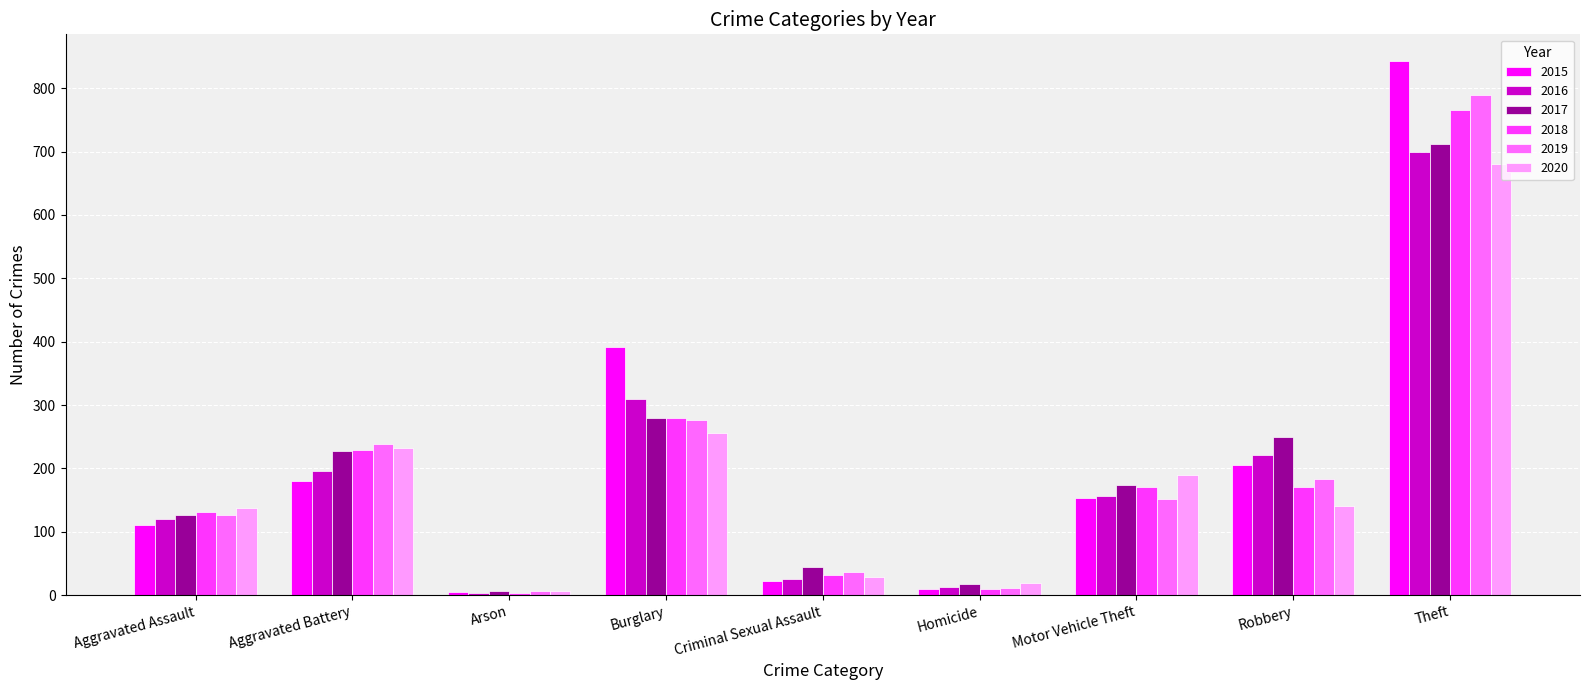

How many bars are there in total?

54